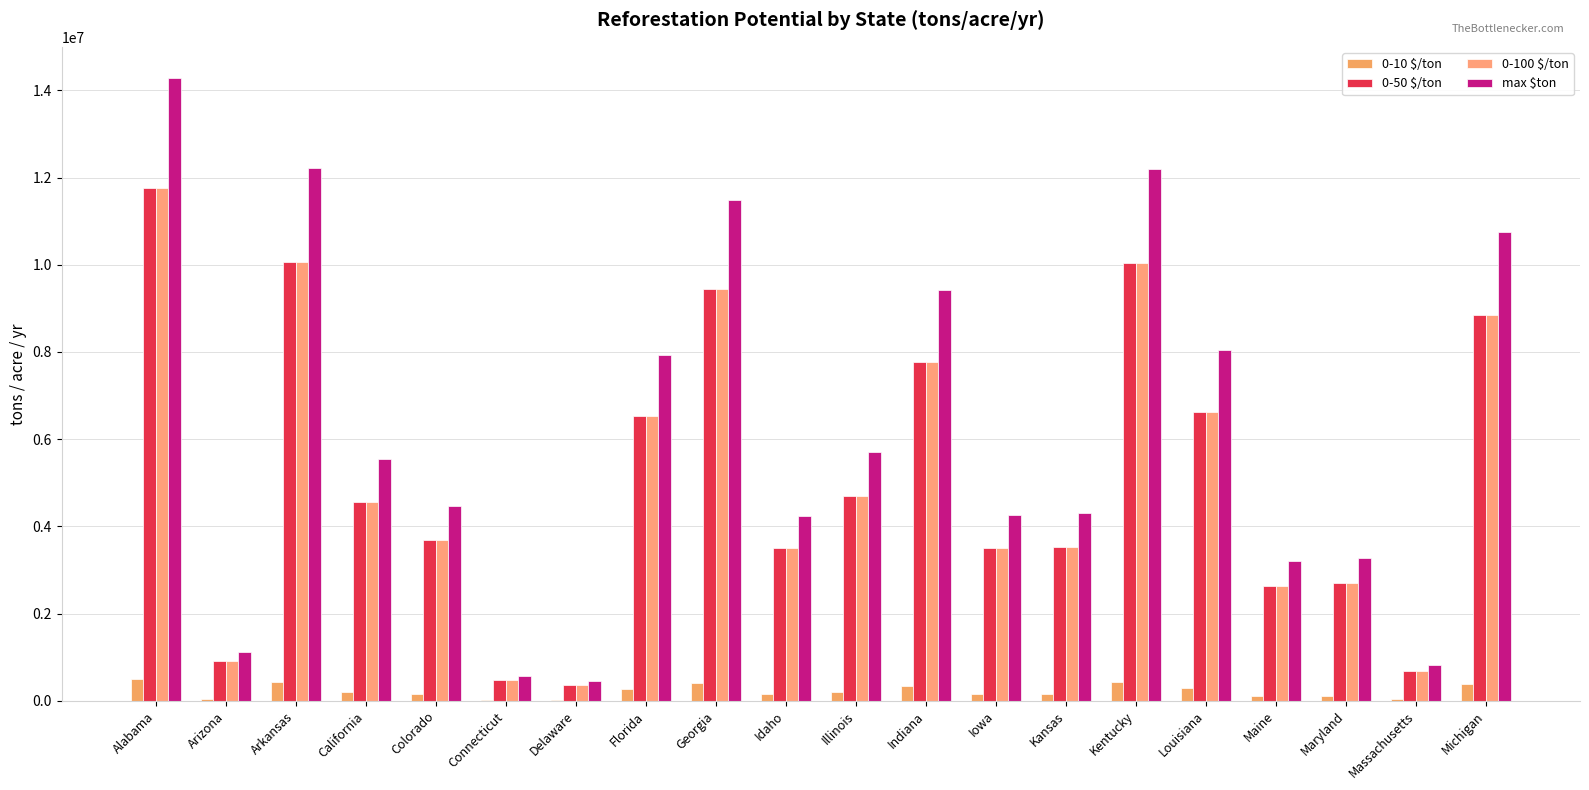

How many groups of bars are there?

20